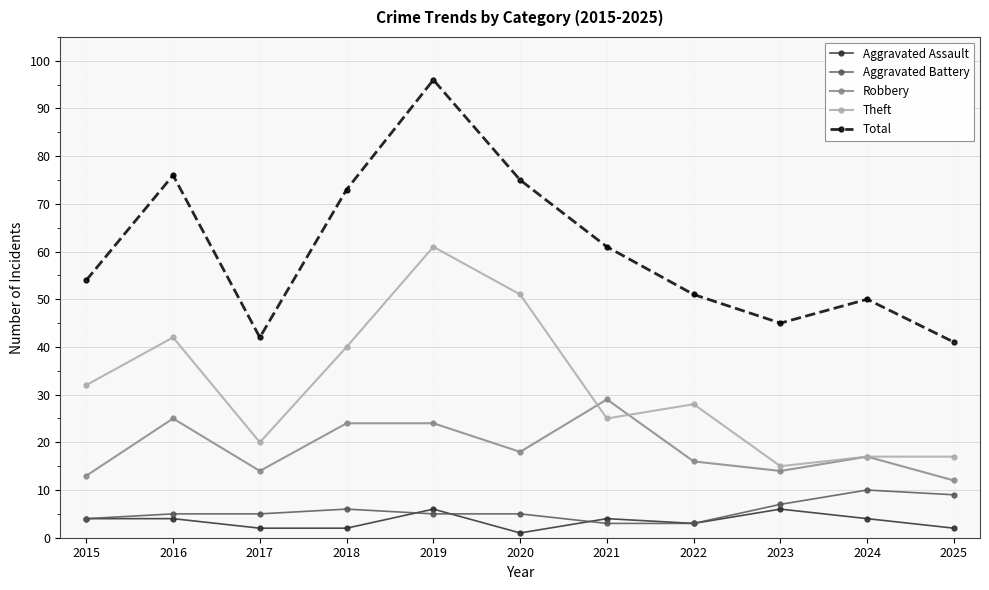

What is the smallest value displayed?

1